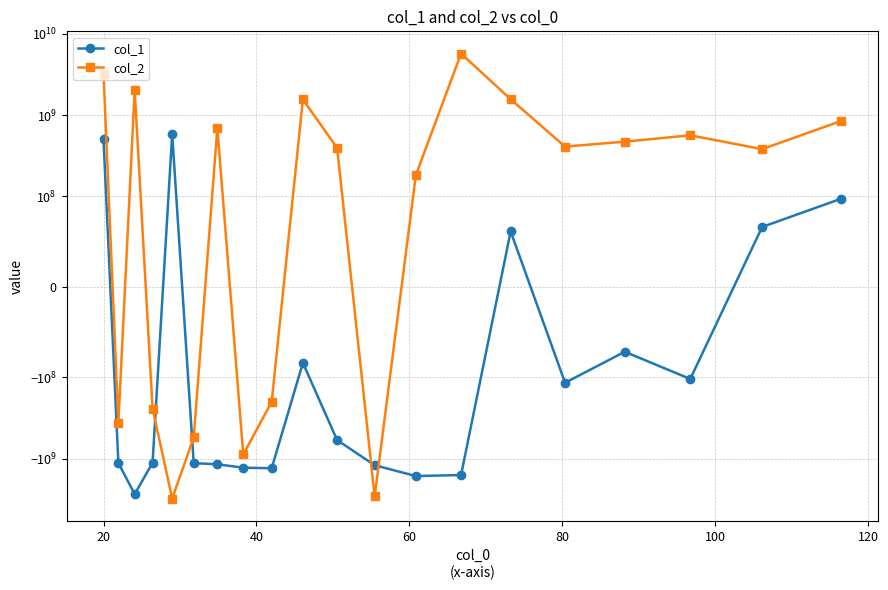

What is the difference between the maximum and minimum values in the col_2 series?

8772826584.8